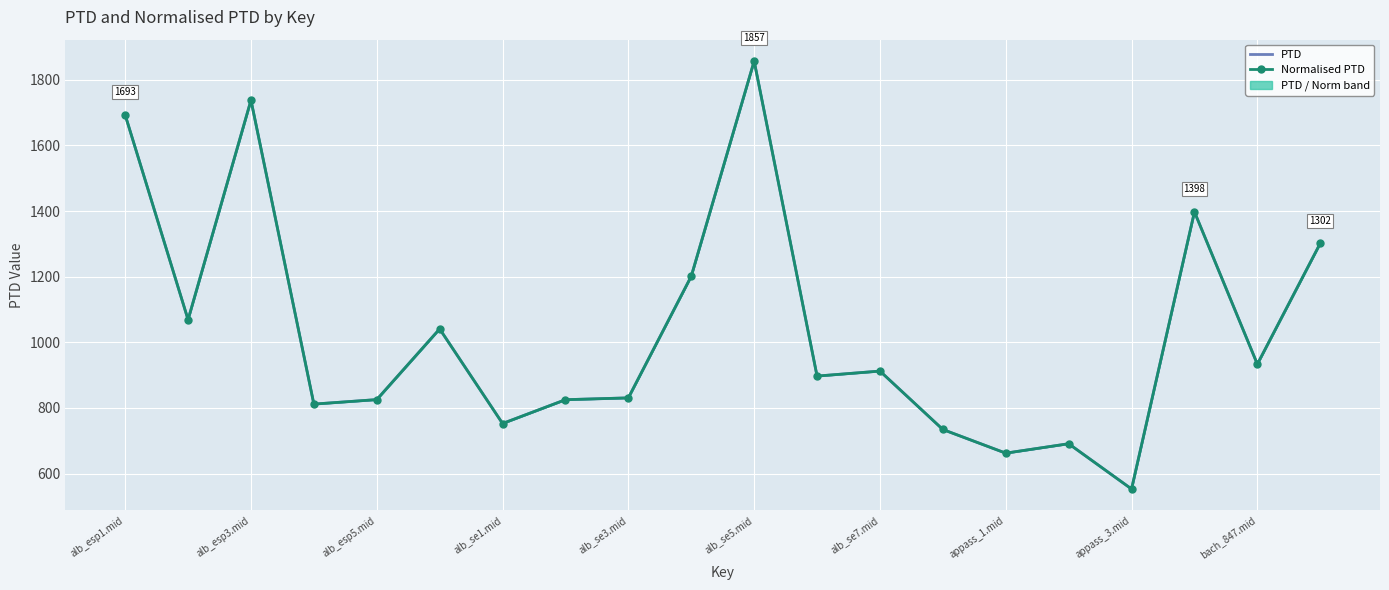

Reading left to right, transcribe all the data shown in this chart.

PTD: 1693.1	1069.0	1738.0	811.7	825.4	1040.9	752.6	825.1	830.7	1201.5	1857.3	897.1	912.3	734.3	662.2	690.9	552.9	1397.7	933.4	1301.7
Normalised PTD: 1693.1	1069.0	1738.0	811.7	825.4	1040.9	752.6	825.1	830.7	1201.5	1857.3	897.1	912.3	734.3	662.2	690.9	552.9	1397.7	933.4	1301.7